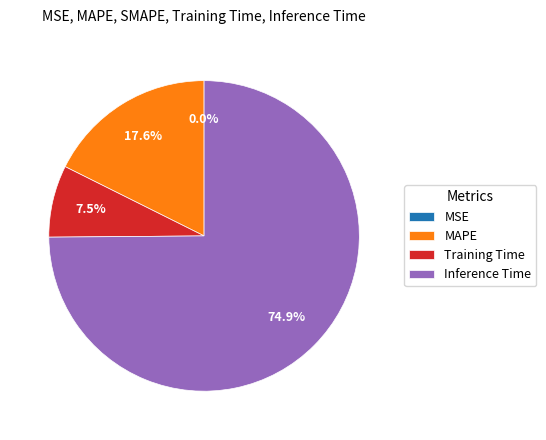

What is the ratio of the value at Inference Time to the value at Training Time?

10.0